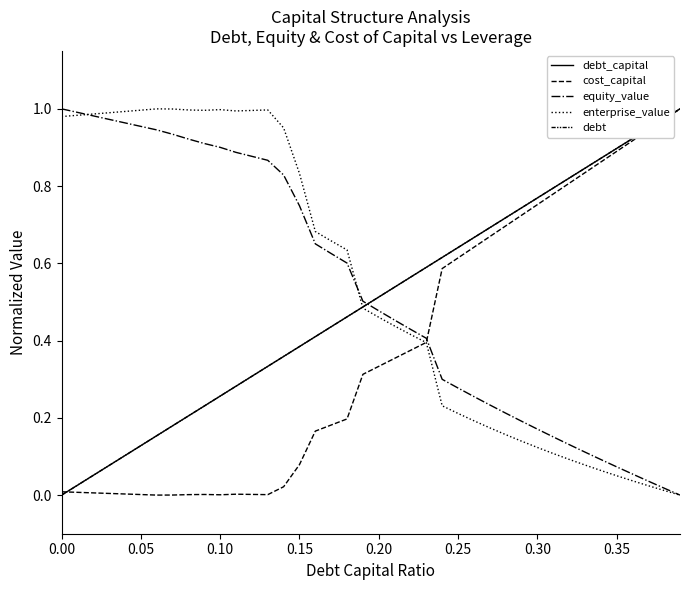

Reading right to left, extract all data points from this chart.

debt_capital: 1.0	1.0	0.9	0.9	0.9	0.9	0.8	0.8	0.8	0.8	0.7	0.7	0.7	0.7	0.6	0.6	0.6	0.6	0.5	0.5	0.5	0.5	0.4	0.4	0.4	0.4	0.3	0.3	0.3	0.3	0.2	0.2	0.2	0.2	0.1	0.1	0.1	0.1	0.0	0.0
cost_capital: 1.0	1.0	0.9	0.9	0.9	0.9	0.8	0.8	0.8	0.8	0.7	0.7	0.7	0.6	0.6	0.6	0.4	0.4	0.4	0.3	0.3	0.2	0.2	0.2	0.1	0.0	0.0	0.0	0.0	0.0	0.0	0.0	0.0	0.0	0.0	0.0	0.0	0.0	0.0	0.0
equity_value: 0.0	0.0	0.0	0.1	0.1	0.1	0.1	0.1	0.2	0.2	0.2	0.2	0.2	0.3	0.3	0.3	0.4	0.4	0.5	0.5	0.5	0.6	0.6	0.7	0.7	0.8	0.9	0.9	0.9	0.9	0.9	0.9	0.9	0.9	1.0	1.0	1.0	1.0	1.0	1.0
enterprise_value: 0.0	0.0	0.0	0.0	0.1	0.1	0.1	0.1	0.1	0.1	0.1	0.2	0.2	0.2	0.2	0.2	0.4	0.4	0.4	0.5	0.5	0.6	0.7	0.7	0.8	1.0	1.0	1.0	1.0	1.0	1.0	1.0	1.0	1.0	1.0	1.0	1.0	1.0	1.0	1.0
debt: 1.0	1.0	0.9	0.9	0.9	0.9	0.8	0.8	0.8	0.8	0.7	0.7	0.7	0.7	0.6	0.6	0.6	0.6	0.5	0.5	0.5	0.5	0.4	0.4	0.4	0.4	0.3	0.3	0.3	0.3	0.2	0.2	0.2	0.2	0.1	0.1	0.1	0.1	0.0	0.0